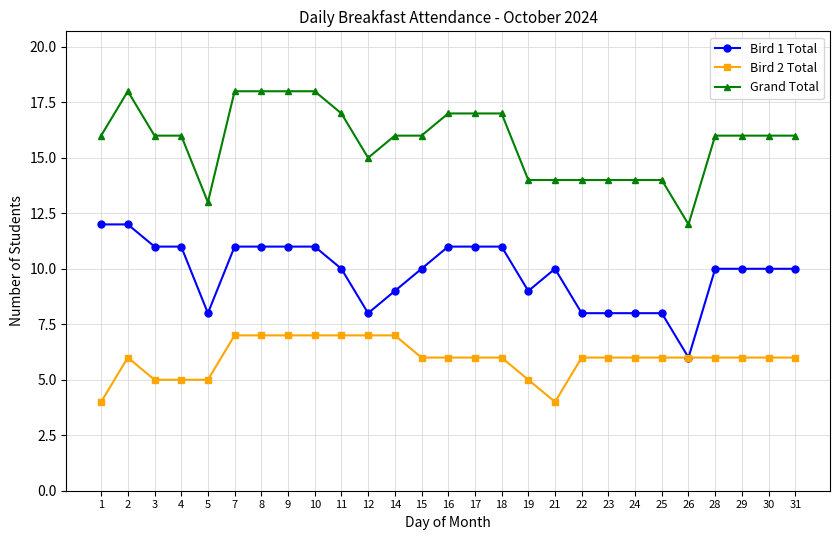

Rank the series by their maximum value, from highest to lowest.

Grand Total, Bird 1 Total, Bird 2 Total